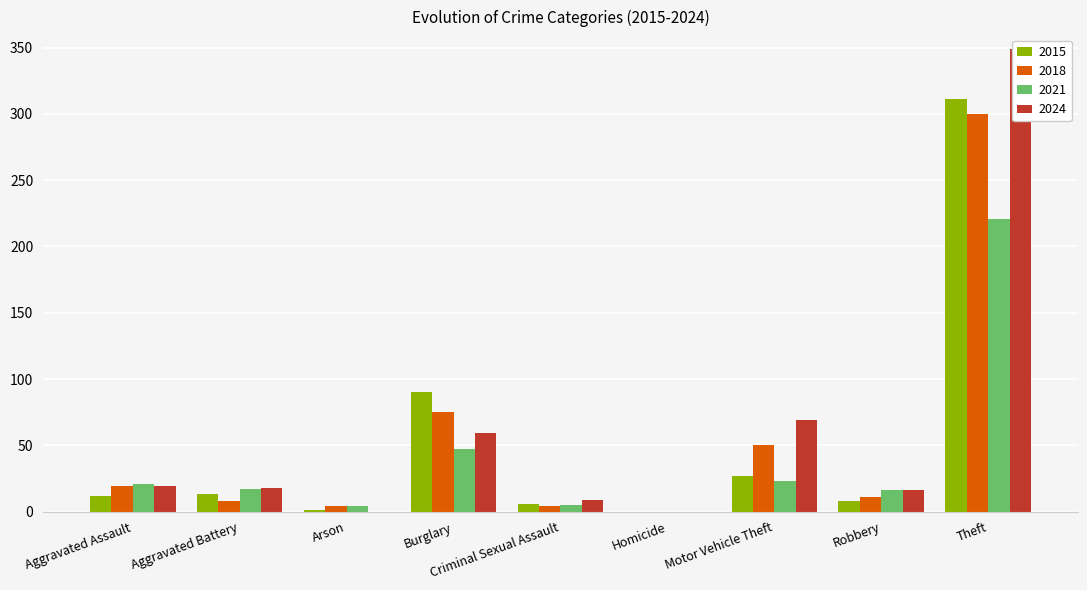

Reading right to left, transcribe all the data shown in this chart.

2015: 311	8	27	0	6	90	1	13	12
2018: 300	11	50	0	4	75	4	8	19
2021: 221	16	23	0	5	47	4	17	21
2024: 349	16	69	0	9	59	0	18	19